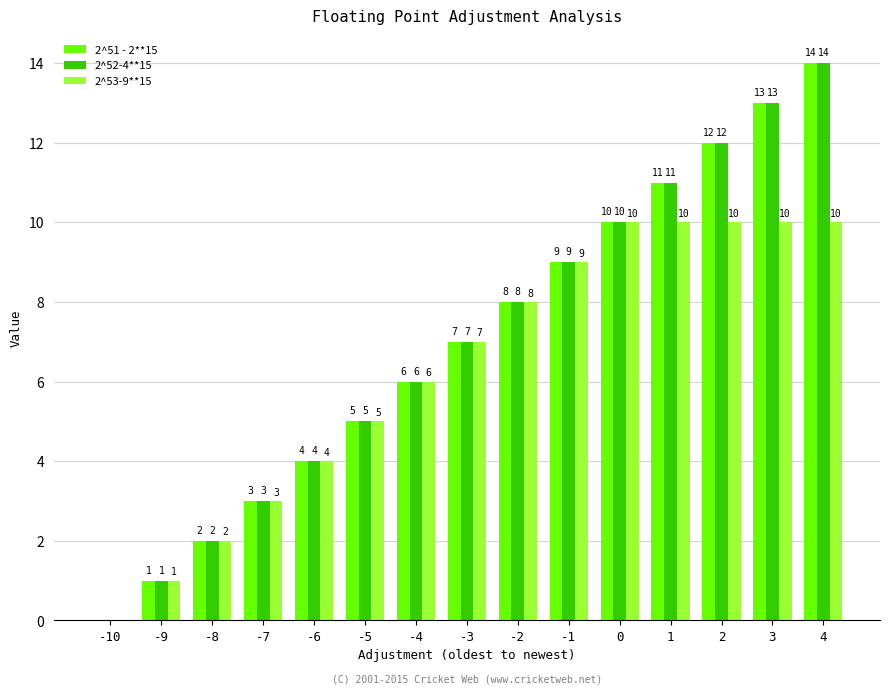

Does the chart contain stacked bars?

No